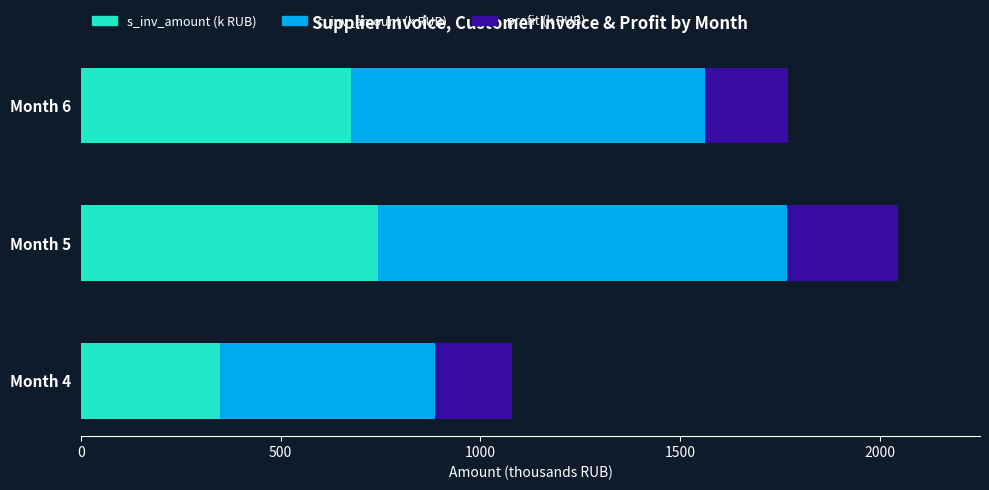

What is the difference between the s_inv_amount (k RUB) values at Month 5 and Month 6?

66.6